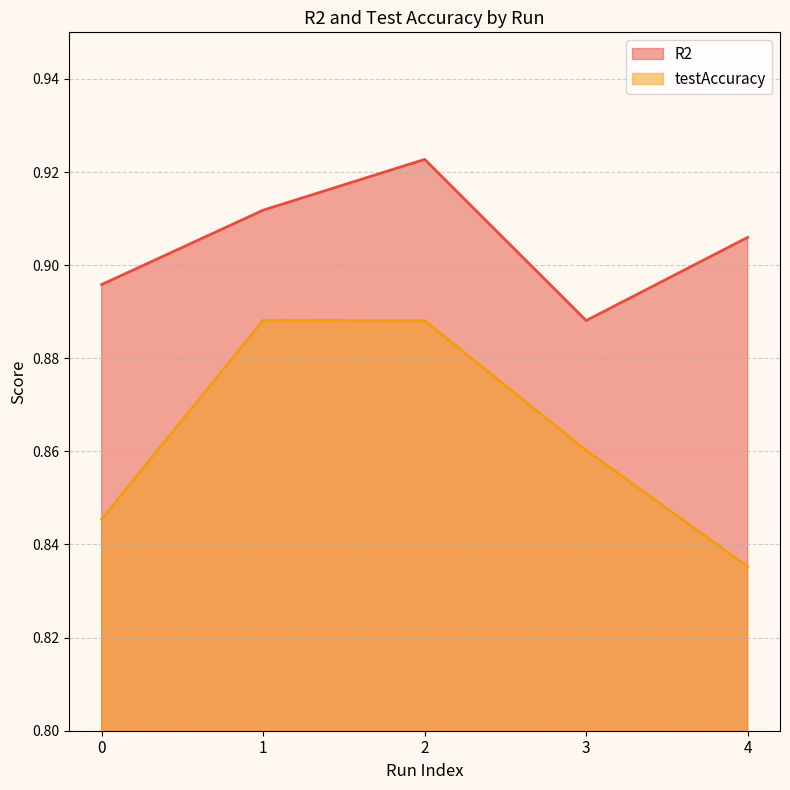

Where is R2 nearest to the value 0?

3